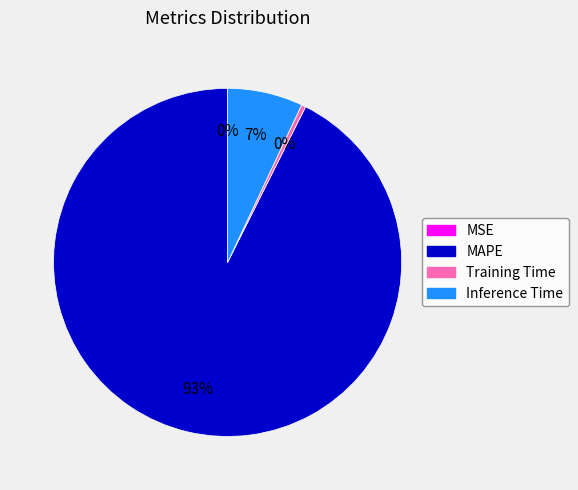

Is the sum of Inference Time and MAPE greater than half?

Yes